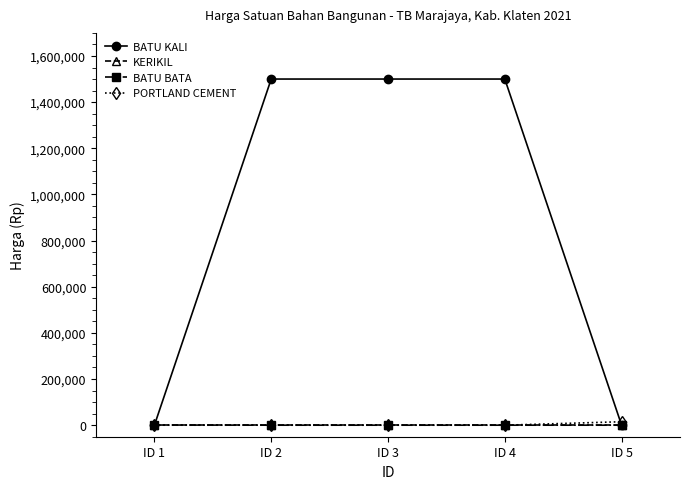

Which series has the widest spread of values?

BATU KALI